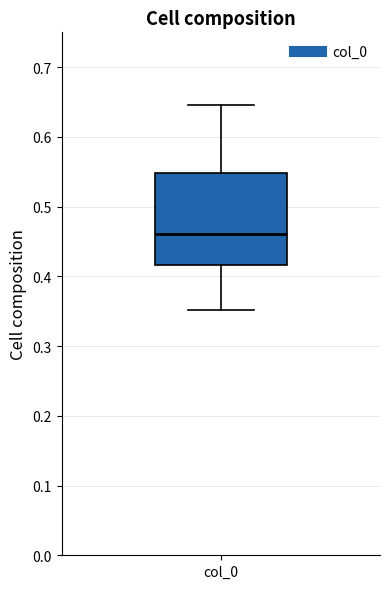

Read this box plot against the y-axis: the position of the median line, the range covered by the box, and the ends of both whiskers. The values are not printed on the chart, so give them approximately, as read against the axis.

median 0.46, box 0.42 to 0.55, whiskers 0.35 to 0.65